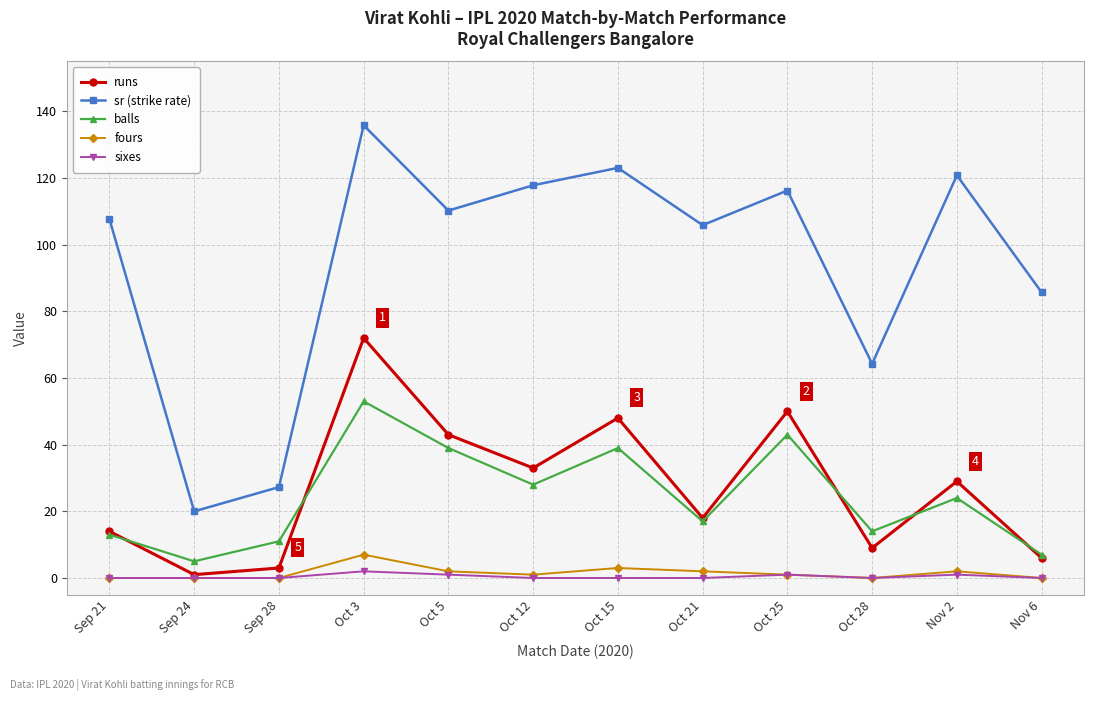

At which category does balls reach its first local valley?

Sep 24